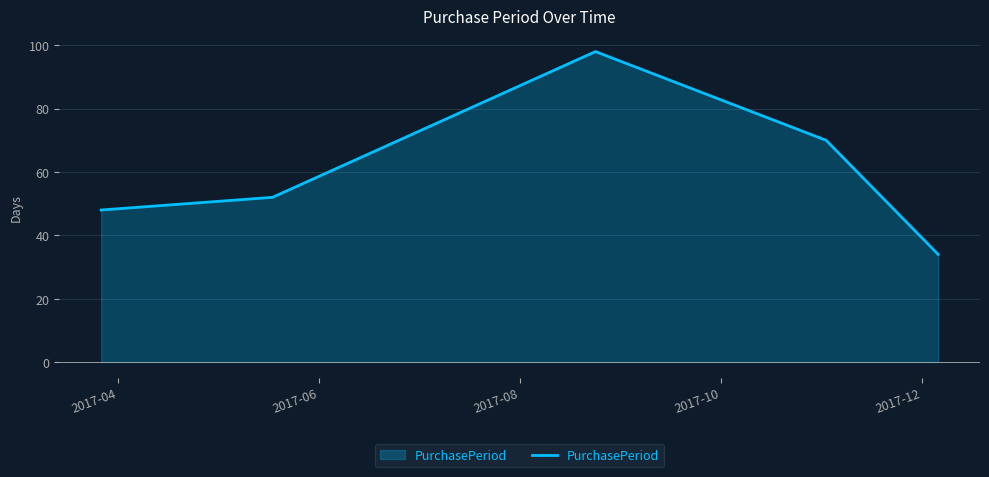

What is the minimum value shown in the chart?

34